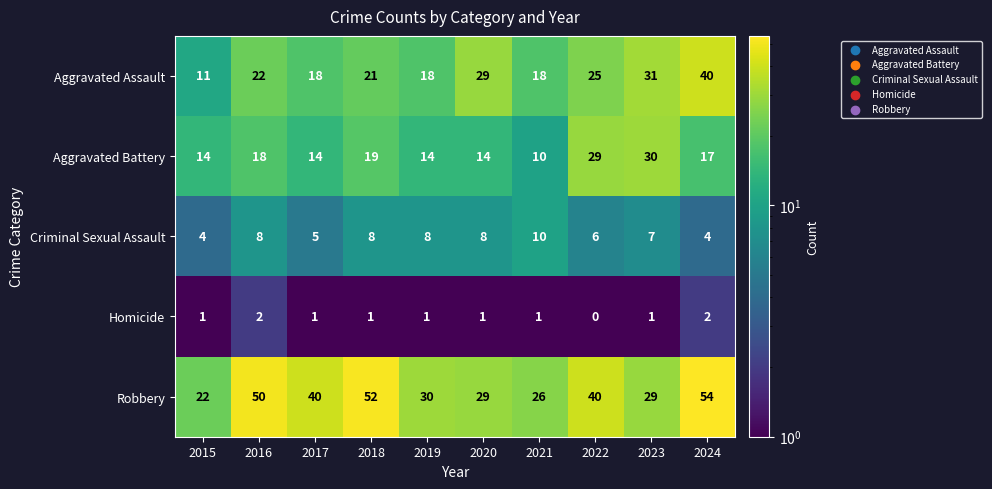

How many series are shown in this chart?

5